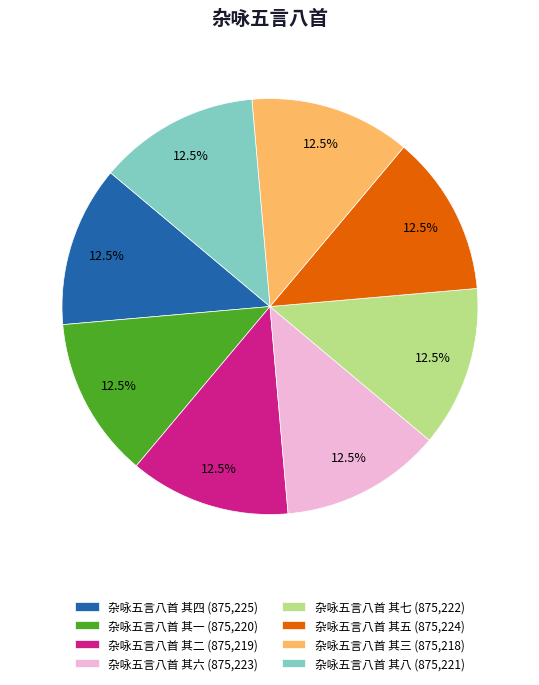

How many segments does this pie chart have?

8